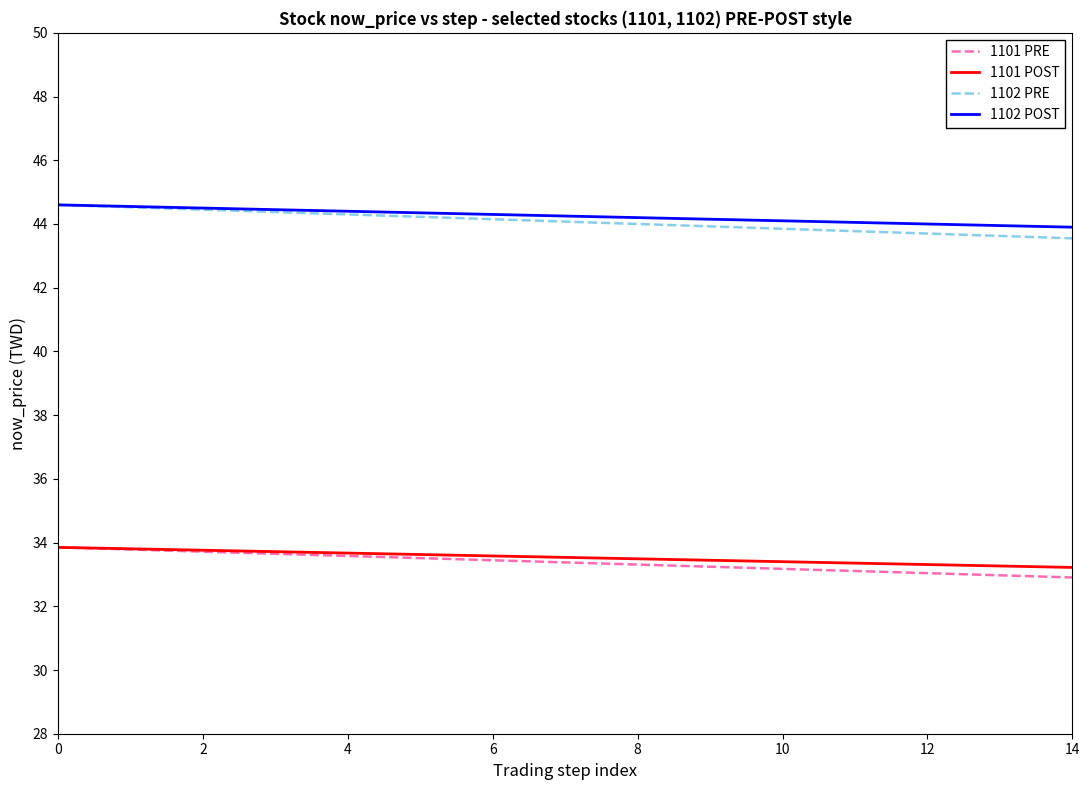

What is the greatest value displayed?

44.6